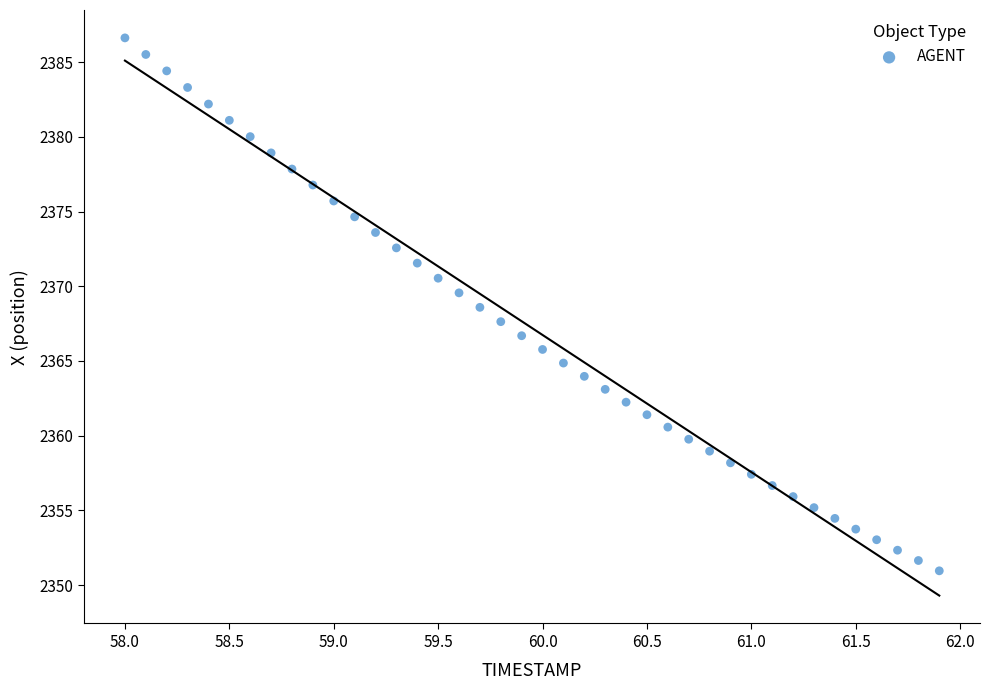

What is the range of X values (max minus min)?

3.9